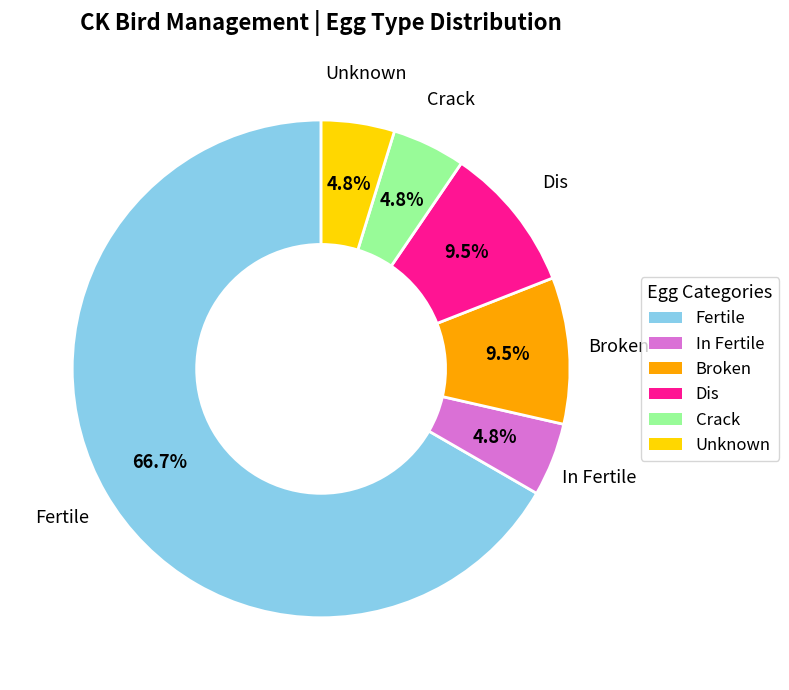

What is the ratio of the value at In Fertile to the value at Dis?

0.5